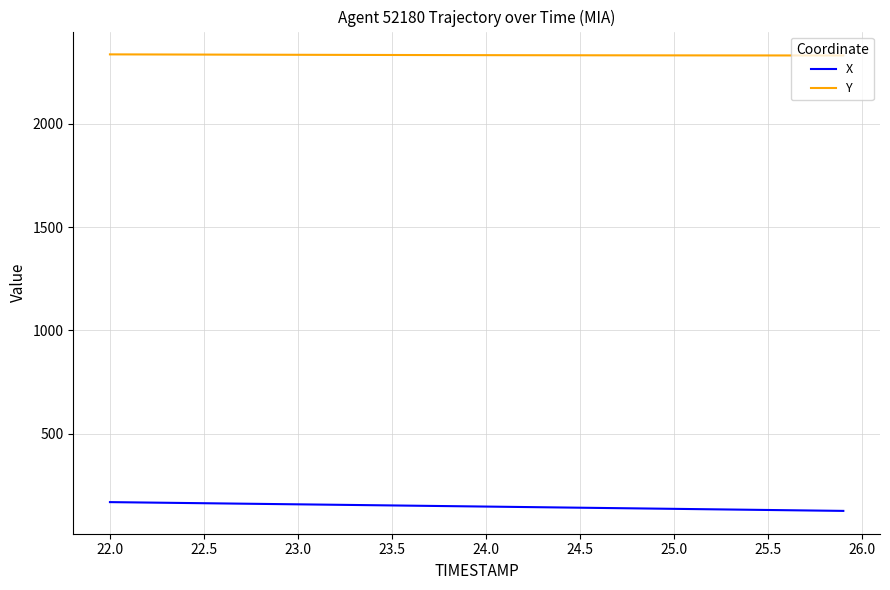

Which series has the largest total across all categories?

Y